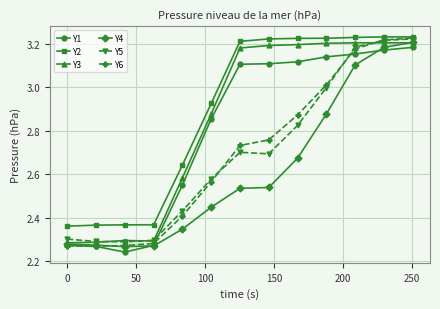

At how many categories does at least one series exceed 2?

13